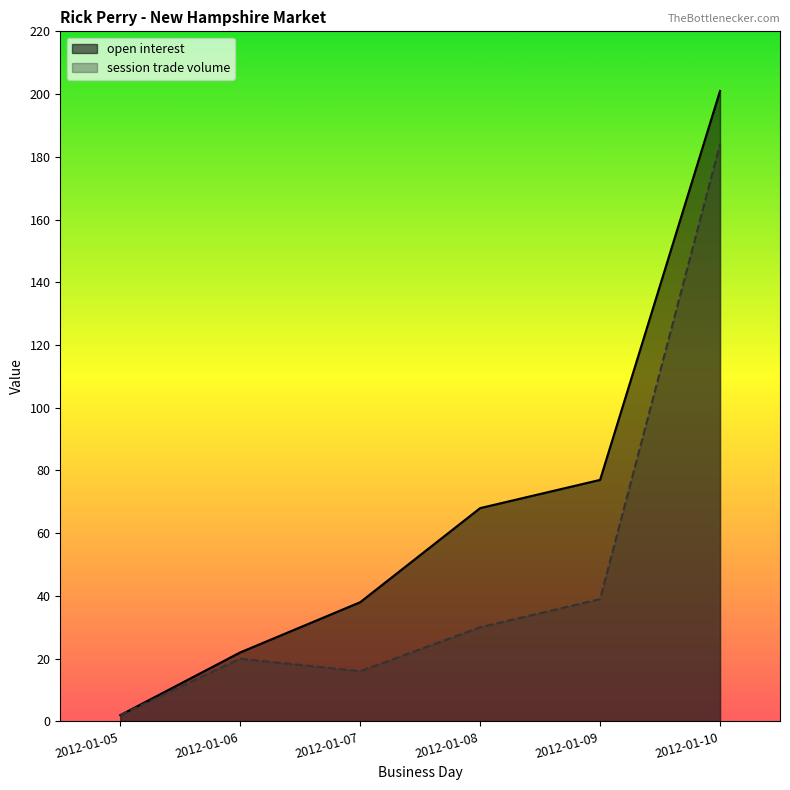

What is the difference between the second highest and second lowest values in the open interest series?

55